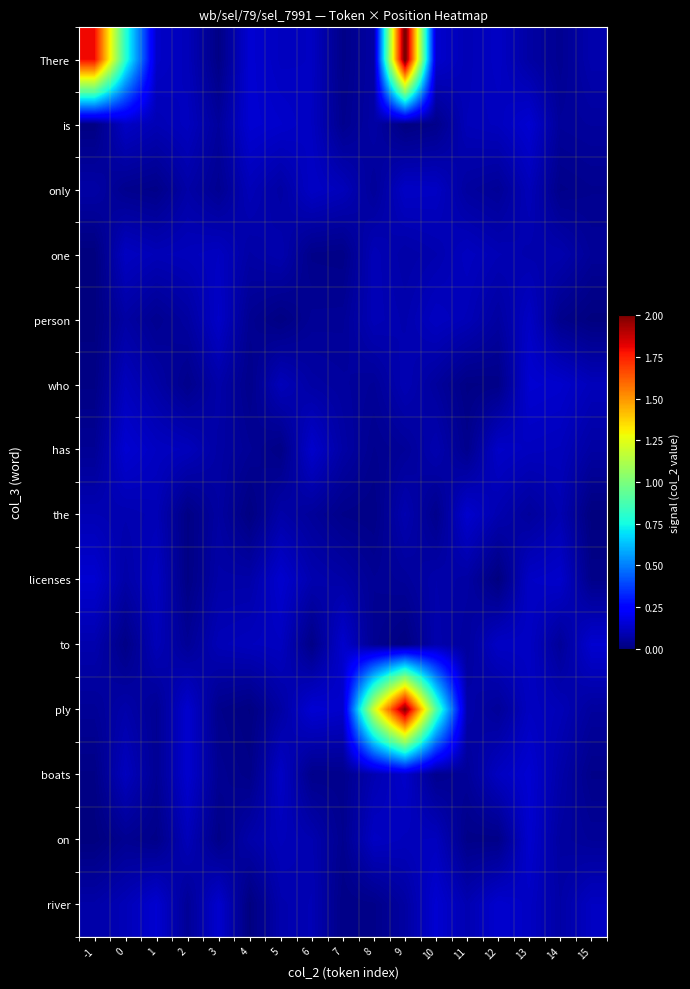

What is the maximum value shown in the chart?

2.1